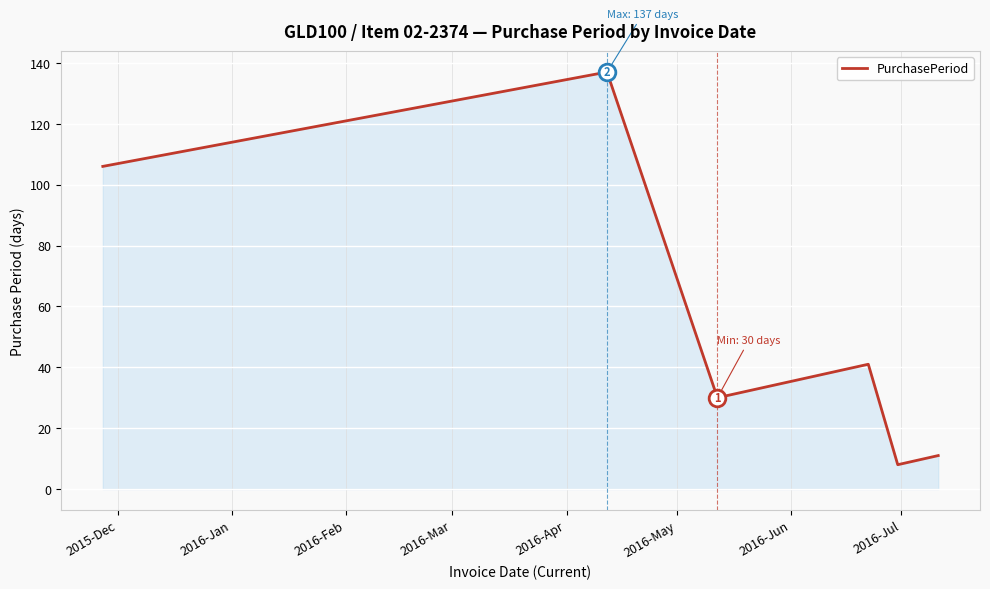

How many series are shown in this chart?

1